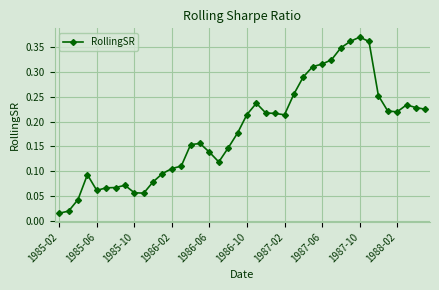

Does the chart have visible grid lines?

Yes